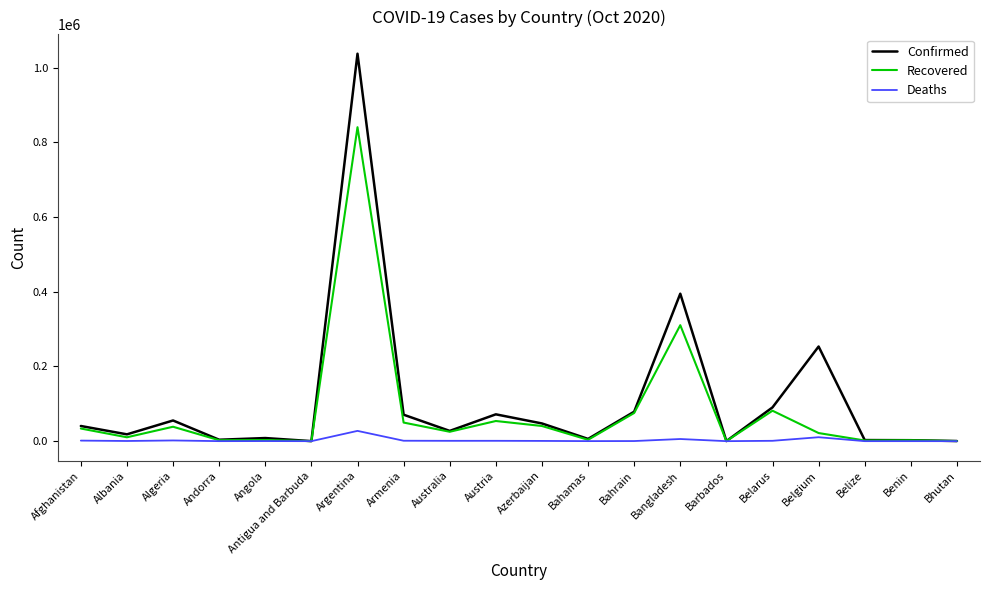

Where is Recovered nearest to the value 420310?

Bangladesh